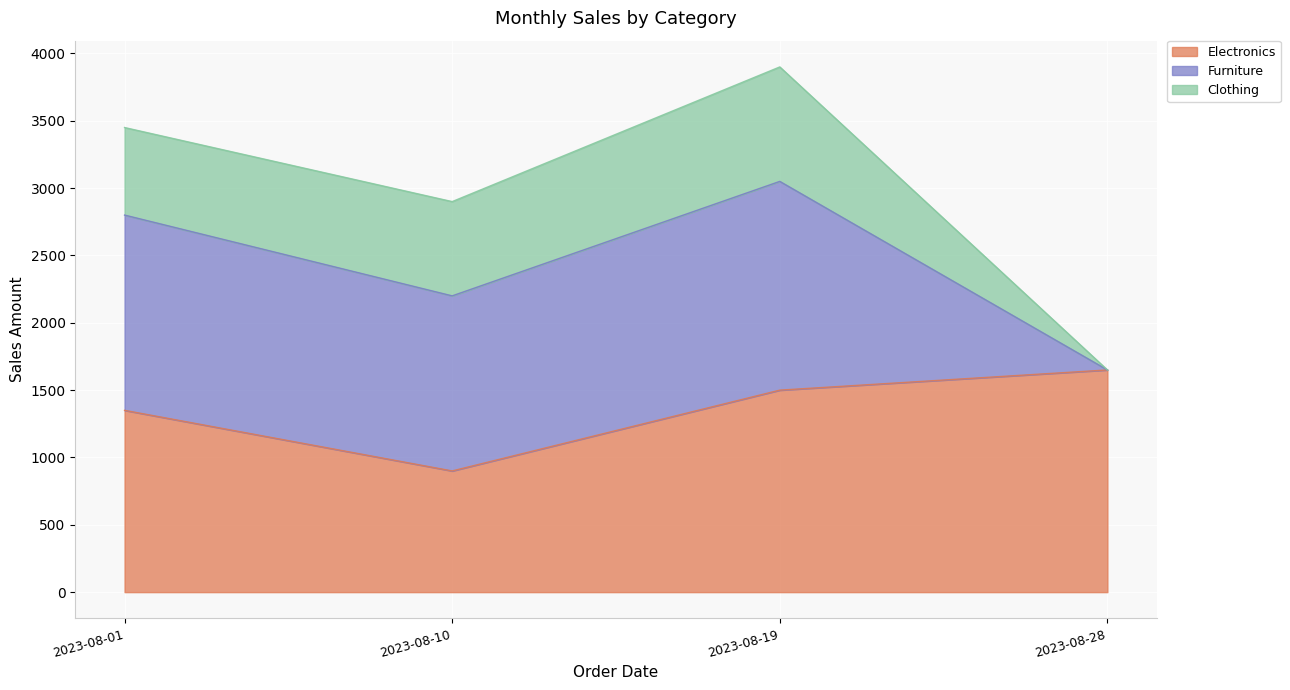

What is the average value of the Clothing series?

550